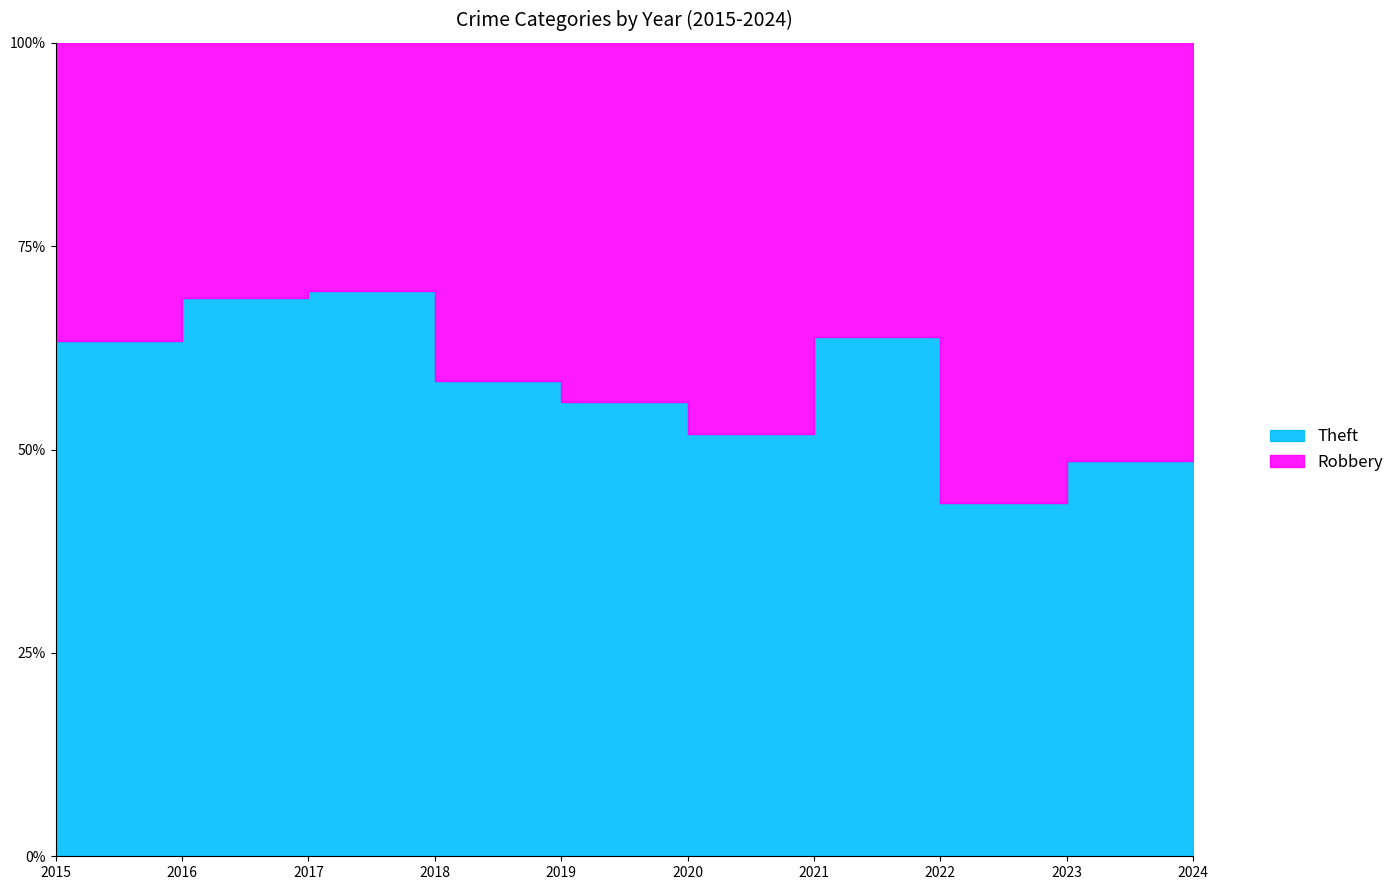

The value of Theft at 2021 is 38. True or false?

False